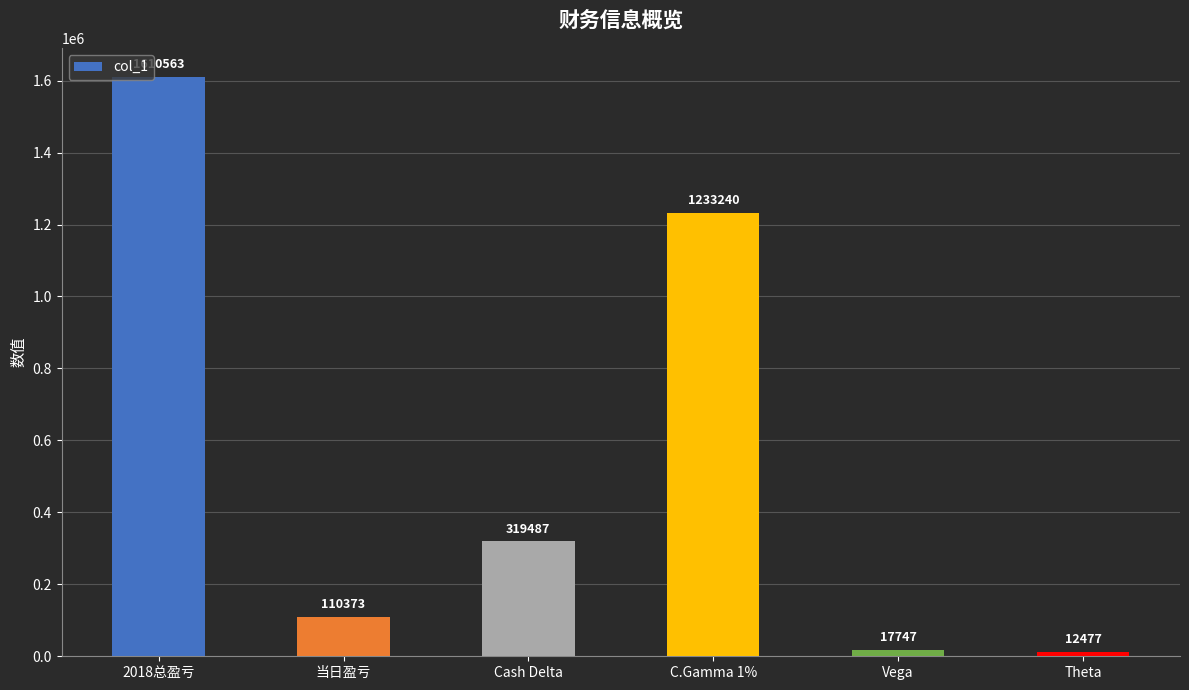

What position from the right is C.Gamma 1%?

3